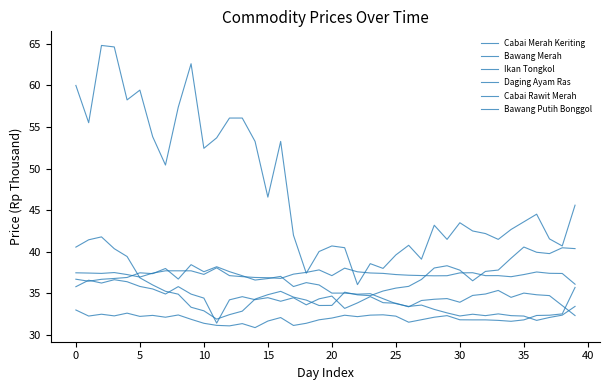

Rank the series by their maximum value, from lowest to highest.

Daging Ayam Ras, Ikan Tongkol, Bawang Putih Bonggol, Bawang Merah, Cabai Merah Keriting, Cabai Rawit Merah